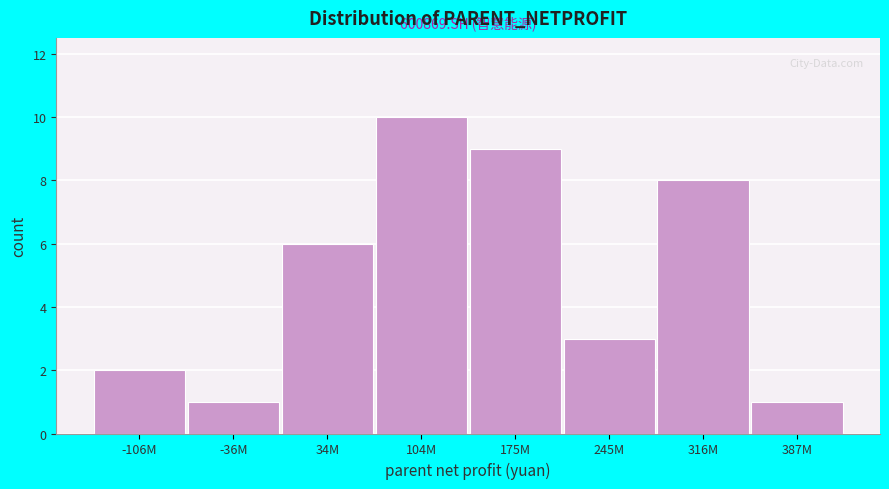

Reading left to right, extract all data points from this chart.

-106M=2	-36M=1	34M=6	104M=10	175M=9	245M=3	316M=8	387M=1